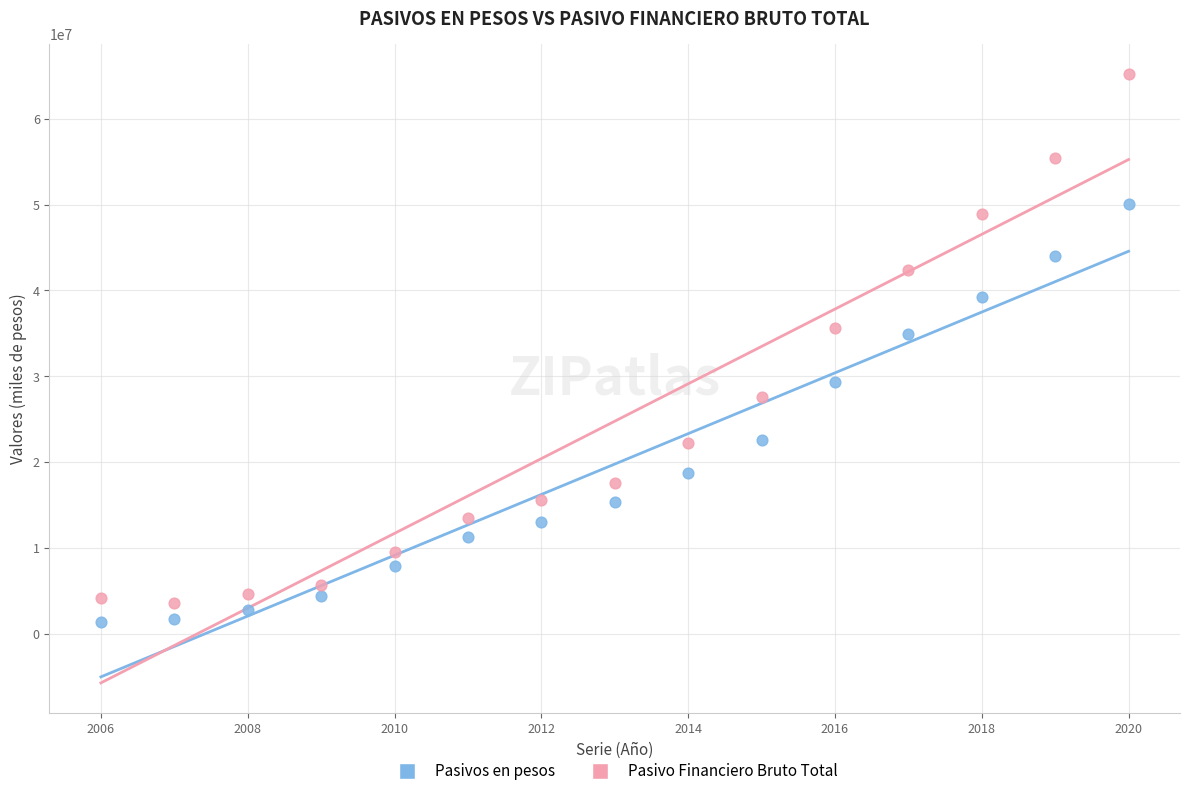

In the Pasivos en pesos series, what Y value is closest to 25700500?

22523188